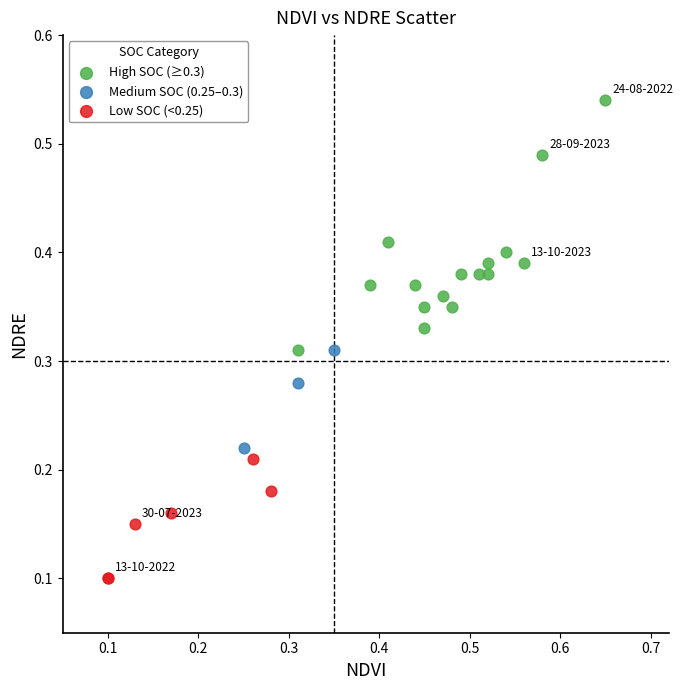

Which series contains the lowest Y value?

Low SOC (<0.25)